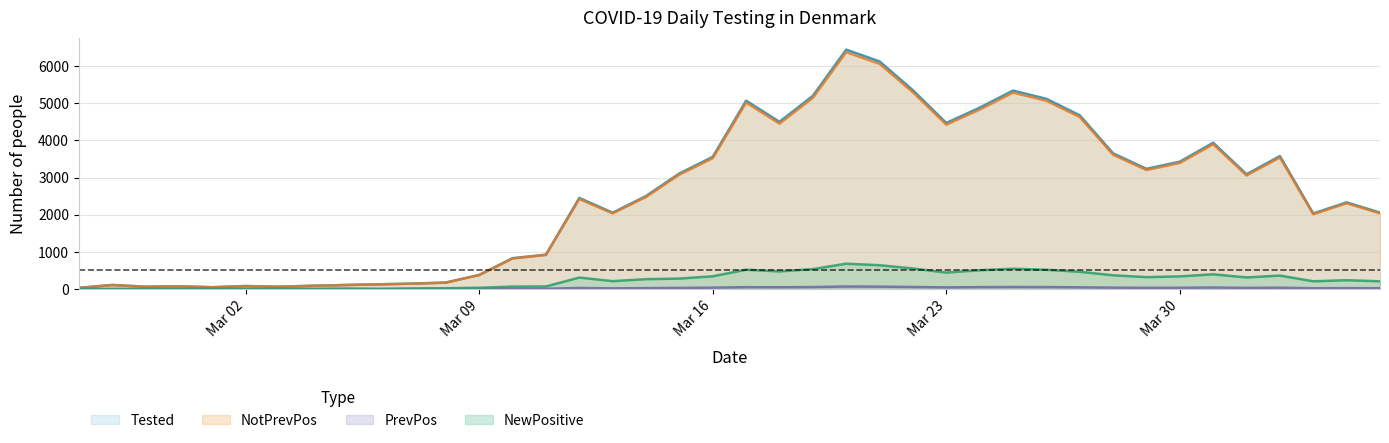

What is the maximum value for NewPositive?

681